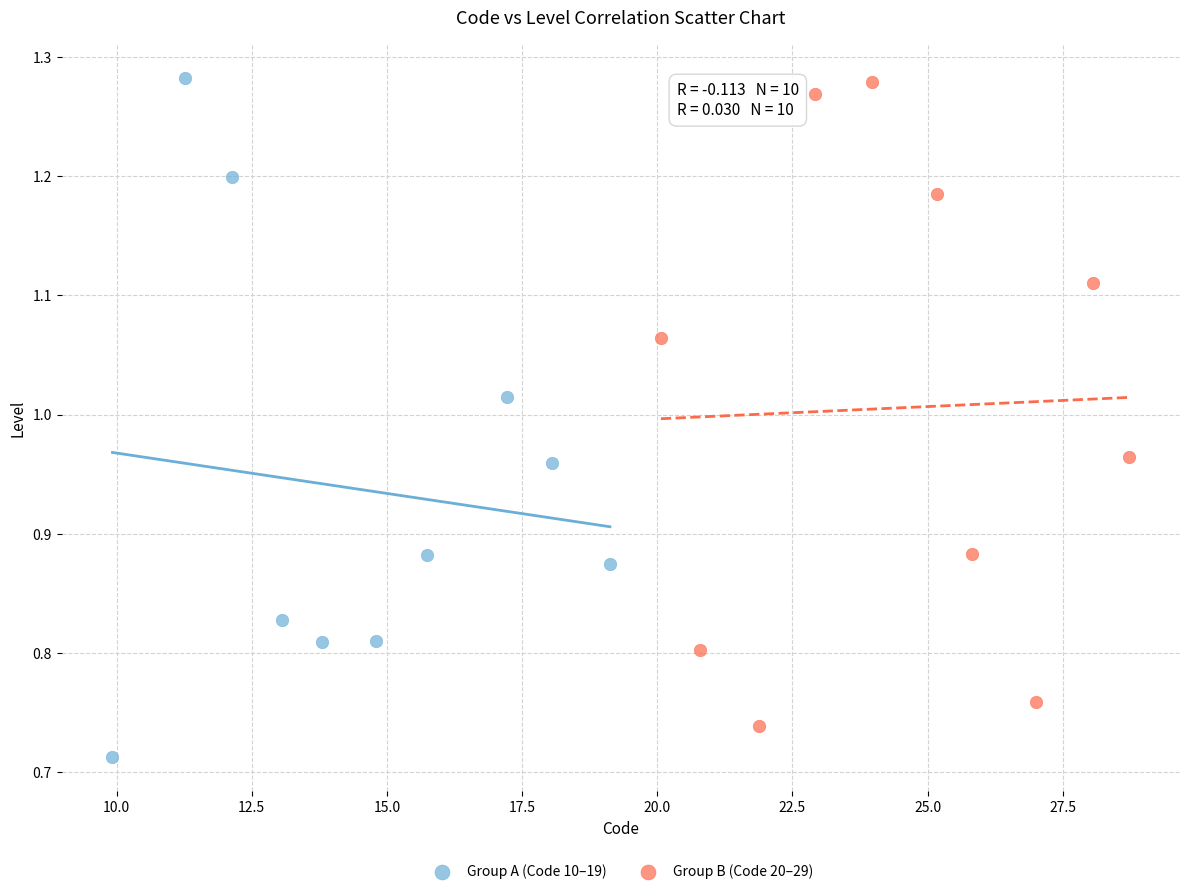

What are all the series names shown in the legend?

Group A (Code 10–19), Group B (Code 20–29)